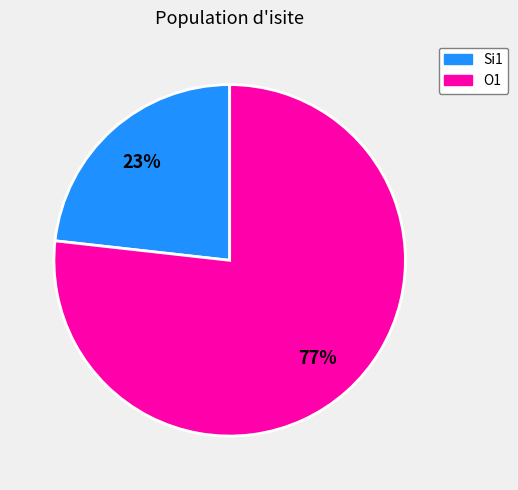

The Si1 slice represents 23% of the pie. True or false?

True